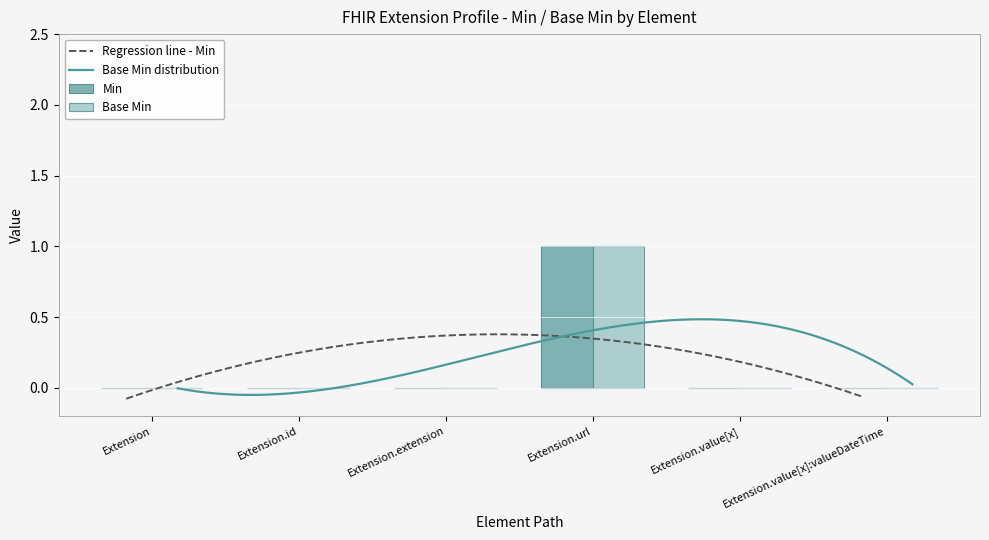

Is the value of Min at Extension.value[x]:valueDateTime greater than the value of Base Min at Extension.extension?

No